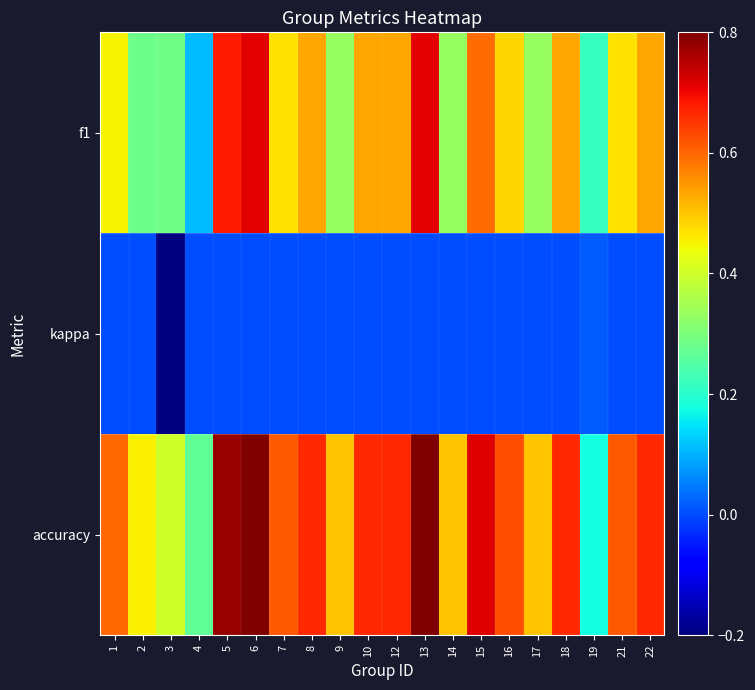

Reading right to left, extract all data points from this chart.

f1: 22=0.5	21=0.5	19=0.2	18=0.5	17=0.3	16=0.5	15=0.6	14=0.3	13=0.7	12=0.5	10=0.5	9=0.3	8=0.5	7=0.5	6=0.7	5=0.7	4=0.1	3=0.3	2=0.3	1=0.5
kappa: 22=0.0	21=0.0	19=0.0	18=0.0	17=0.0	16=0.0	15=0.0	14=0.0	13=0.0	12=0.0	10=0.0	9=0.0	8=0.0	7=0.0	6=0.0	5=0.0	4=0.0	3=-0.2	2=0.0	1=0.0
accuracy: 22=0.7	21=0.6	19=0.2	18=0.7	17=0.5	16=0.6	15=0.7	14=0.5	13=0.8	12=0.7	10=0.7	9=0.5	8=0.7	7=0.6	6=0.8	5=0.8	4=0.3	3=0.4	2=0.5	1=0.6